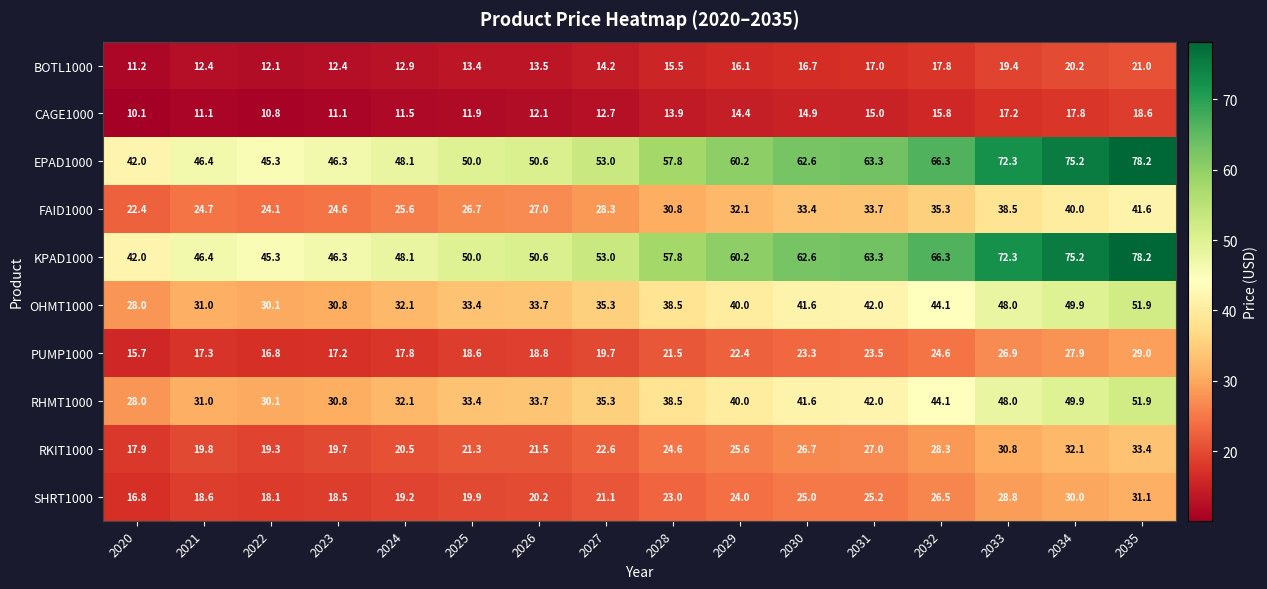

At which label is RKIT1000 closest to 25?

2028